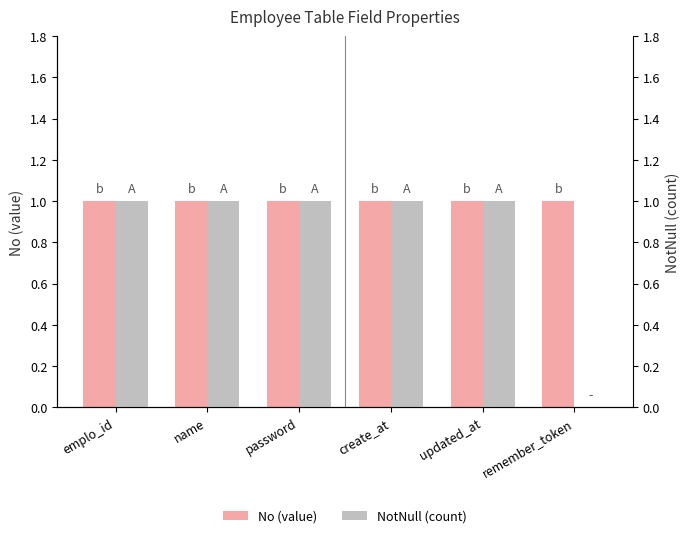

How many groups of bars are there?

6